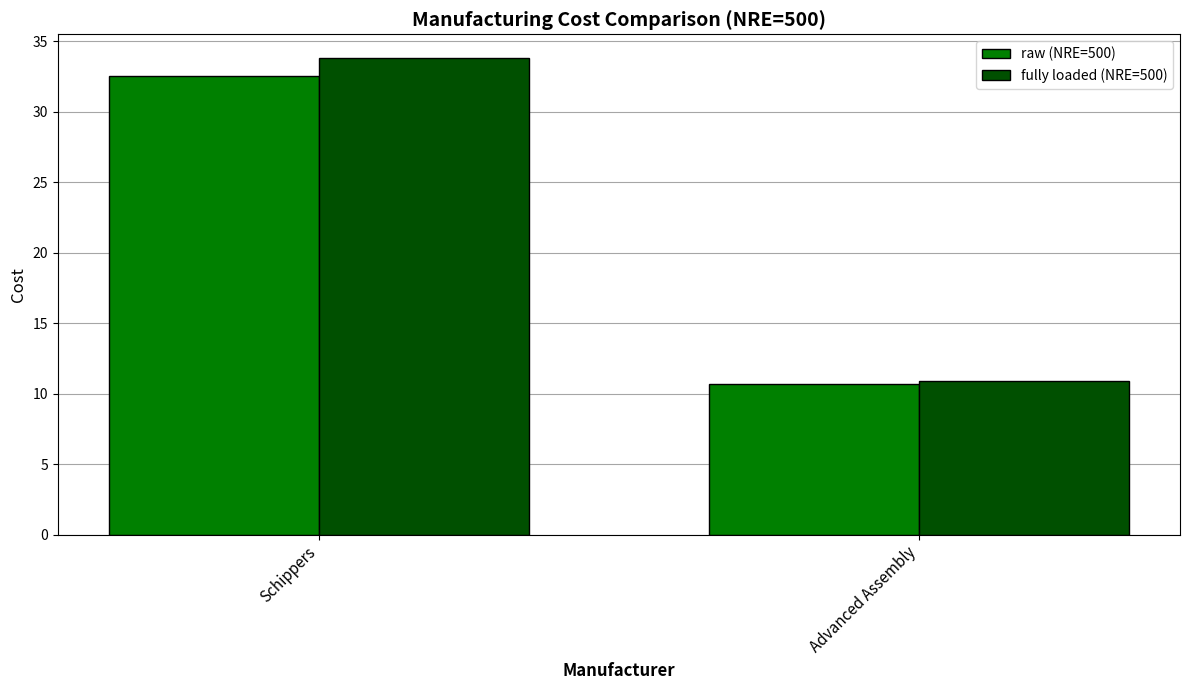

What is the total value across all series at Schippers?

66.3